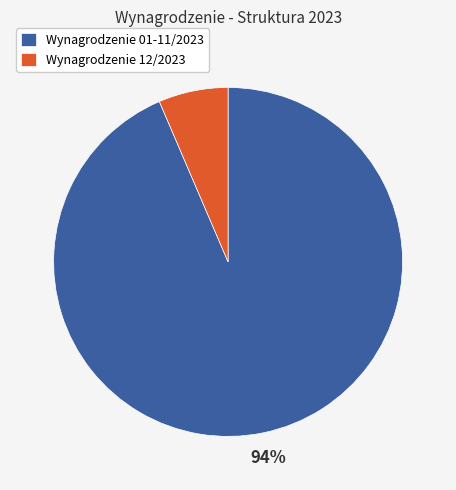

What percentage is the Wynagrodzenie 01-11/2023 slice, to the nearest percent?

94%